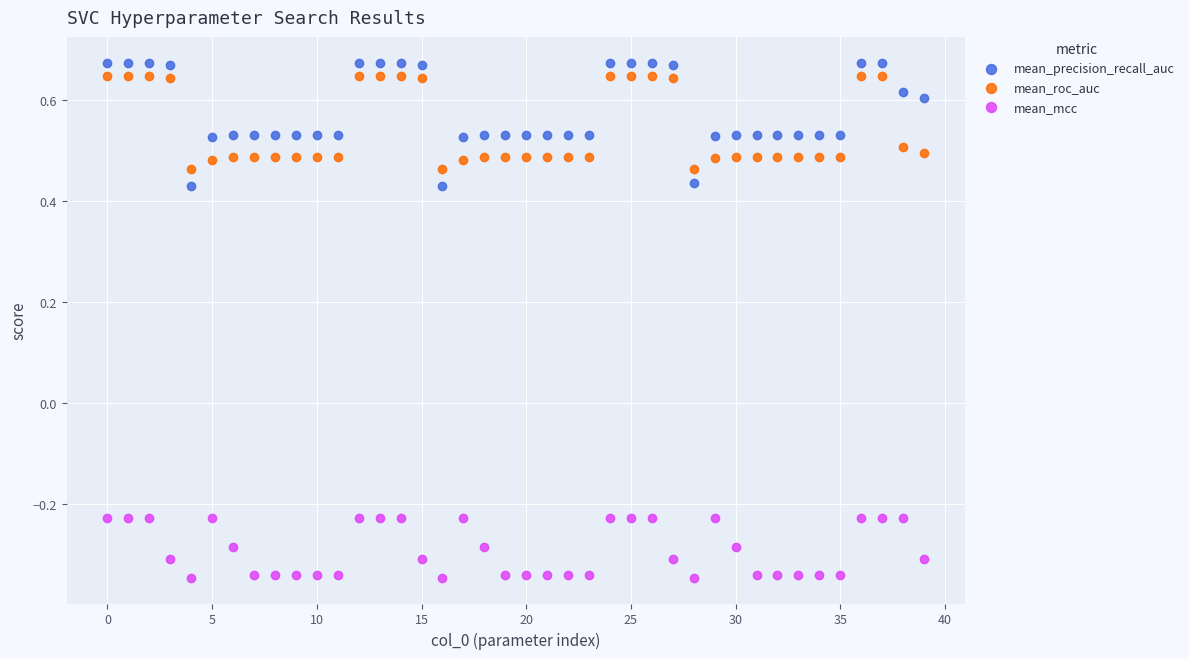

Which series has the largest Y range (max minus min)?

mean_precision_recall_auc